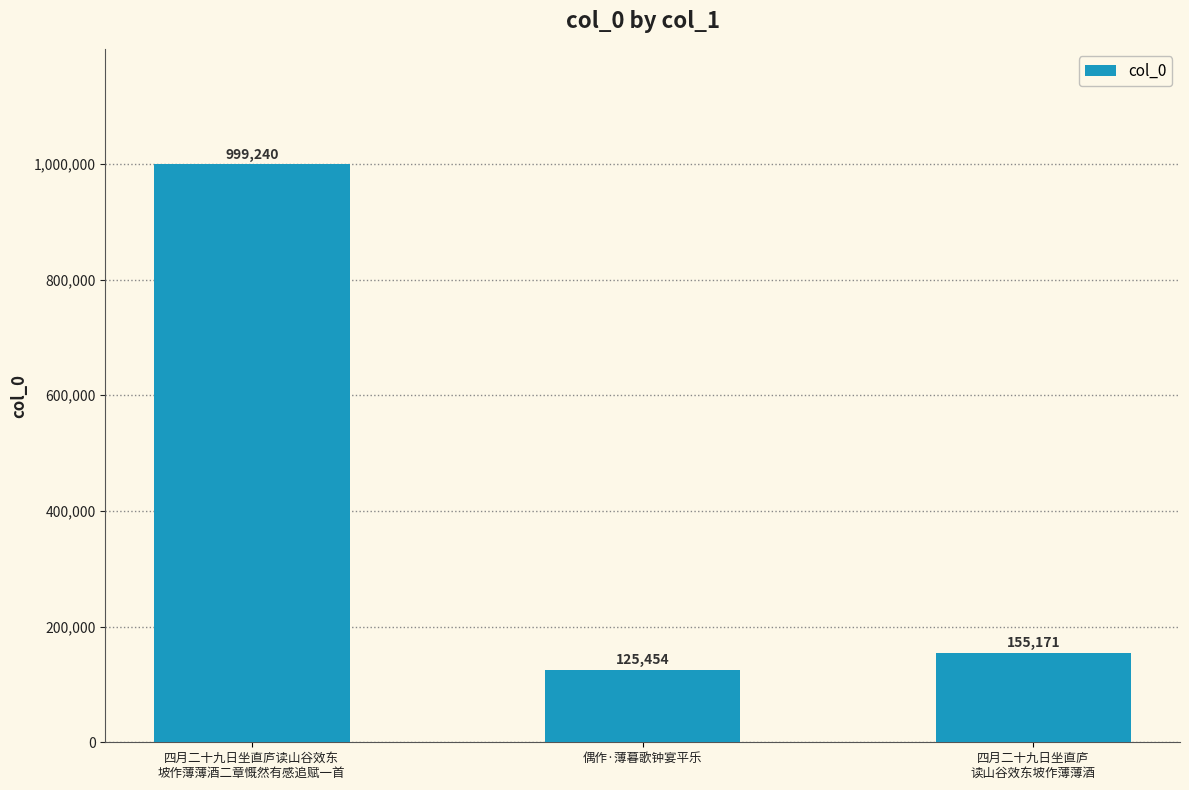

What is the sum of all values?

1279865